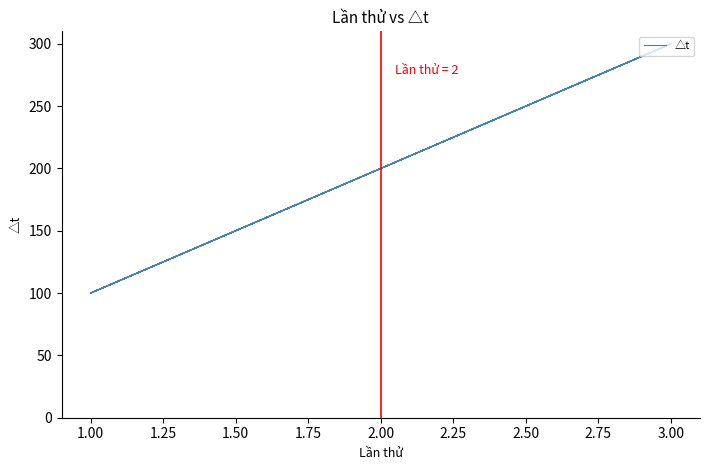

How many values are below 200?

5